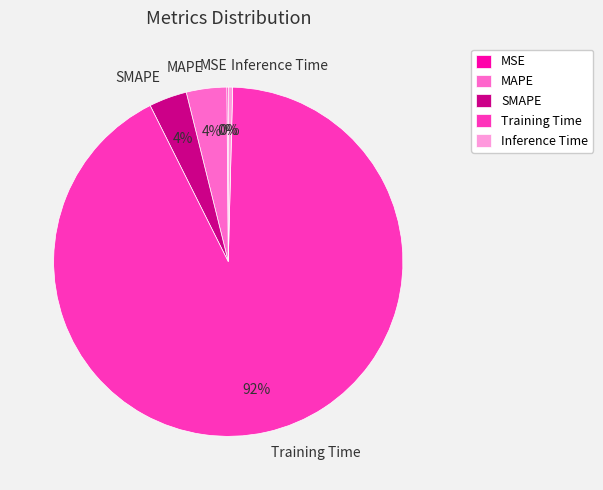

What is the largest slice in the pie chart?

Training Time